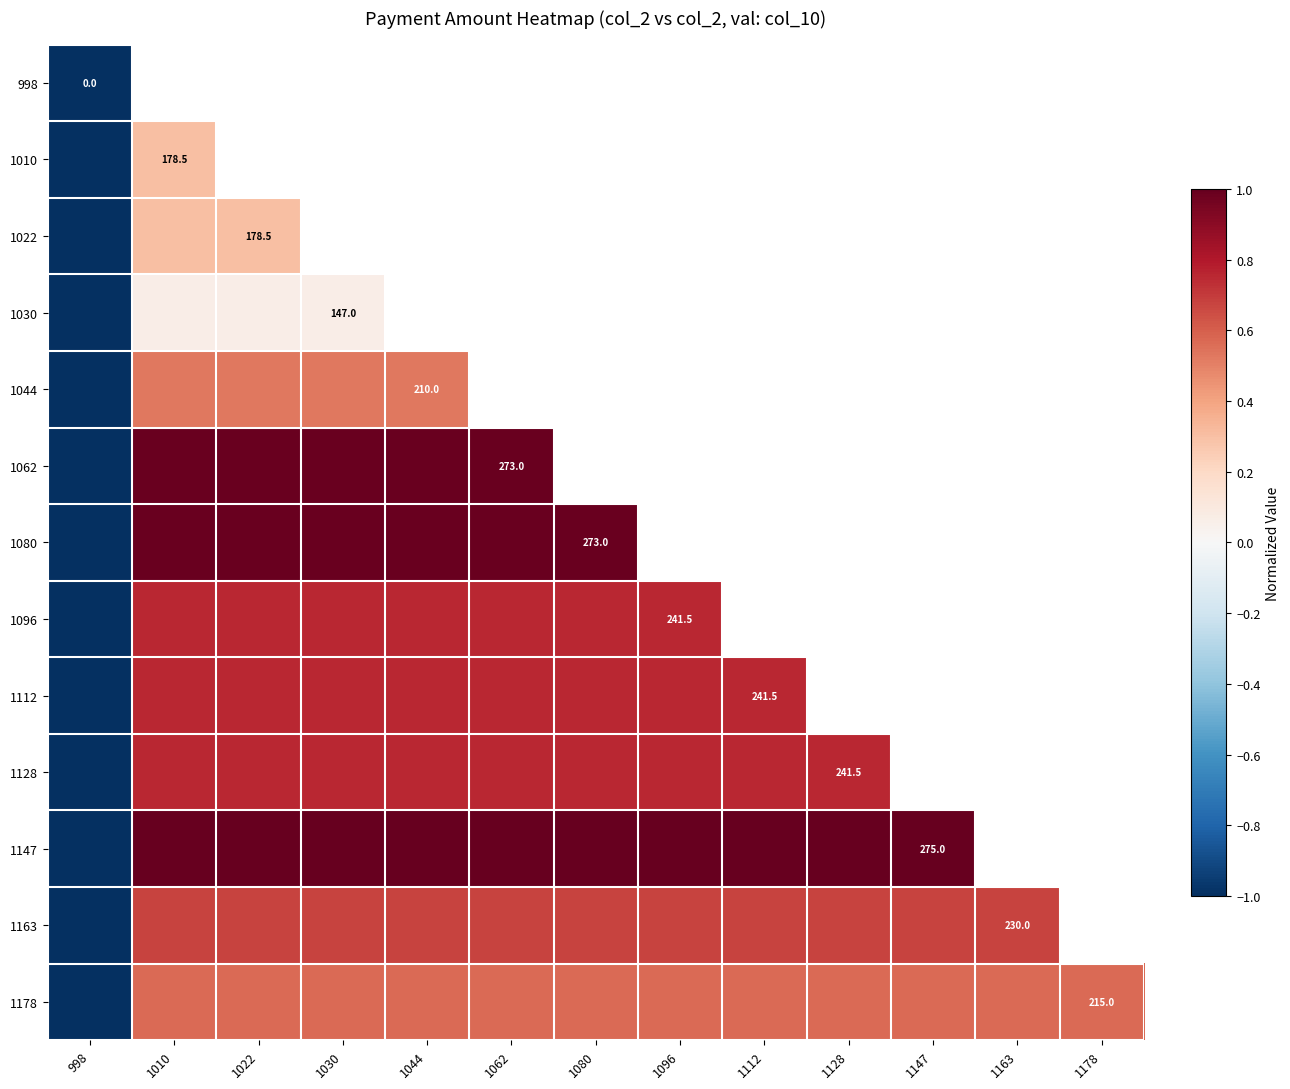

Which series has the widest spread of values?

1147